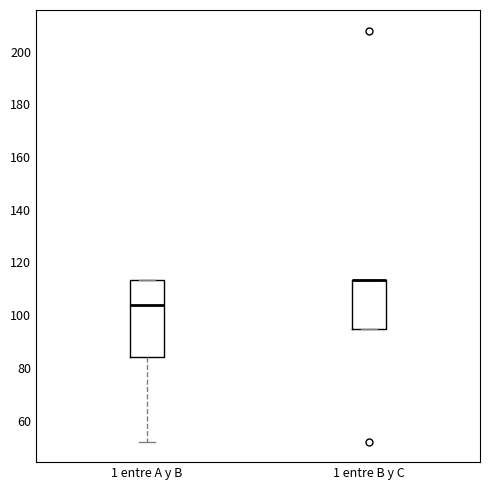

Reading left to right, read every box against the y-axis: the position of its median line, the range the box covers, and the ends of its whiskers. The values are not printed on the chart, so give them approximately, as read against the axis.

1 entre A y B: median 104, box 84 to 114, whiskers 52 to 114
1 entre B y C: median 114 (drawn on the box's upper edge), box 94 to 114, whiskers 94 to 114